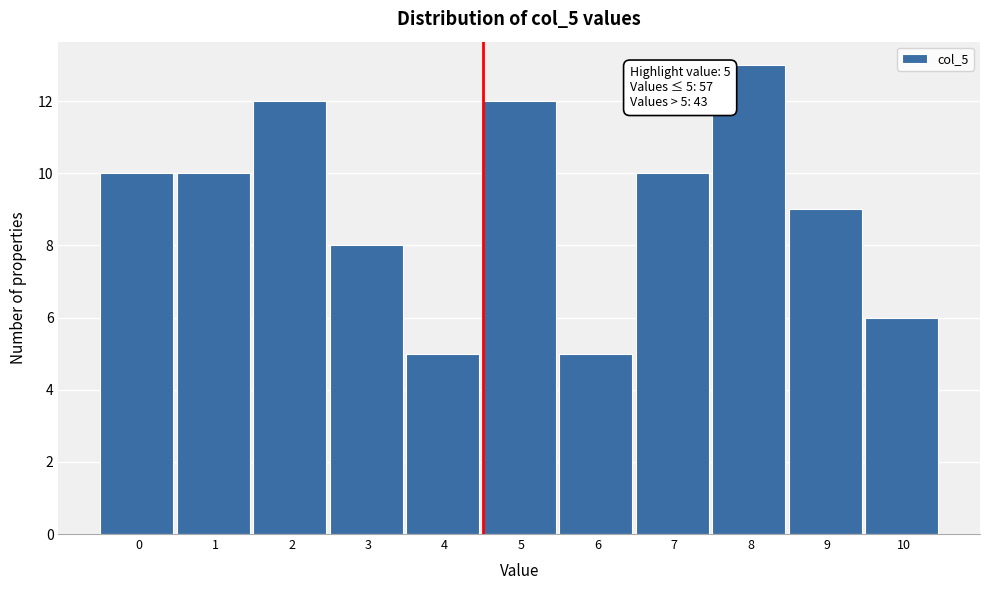

Reading right to left, what are all the values shown in this chart?

6	9	13	10	5	12	5	8	12	10	10